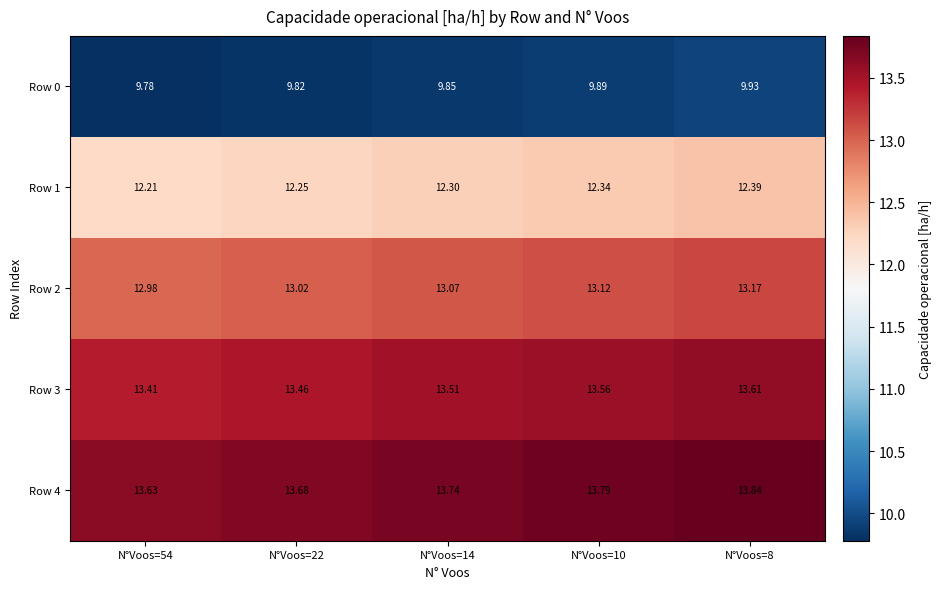

Rank the series at N°Voos=22 from highest to lowest value.

Row 4, Row 3, Row 2, Row 1, Row 0